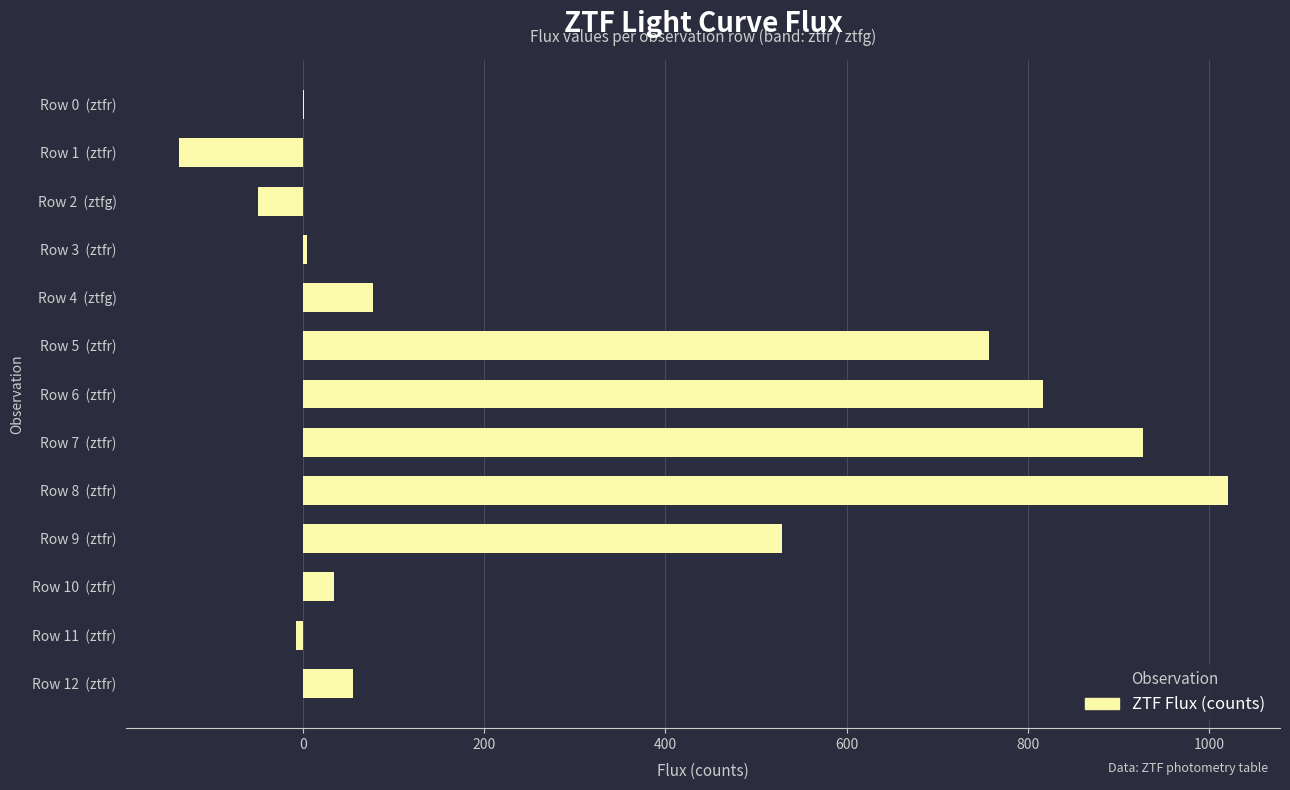

What is the sum of all values?

4028.0